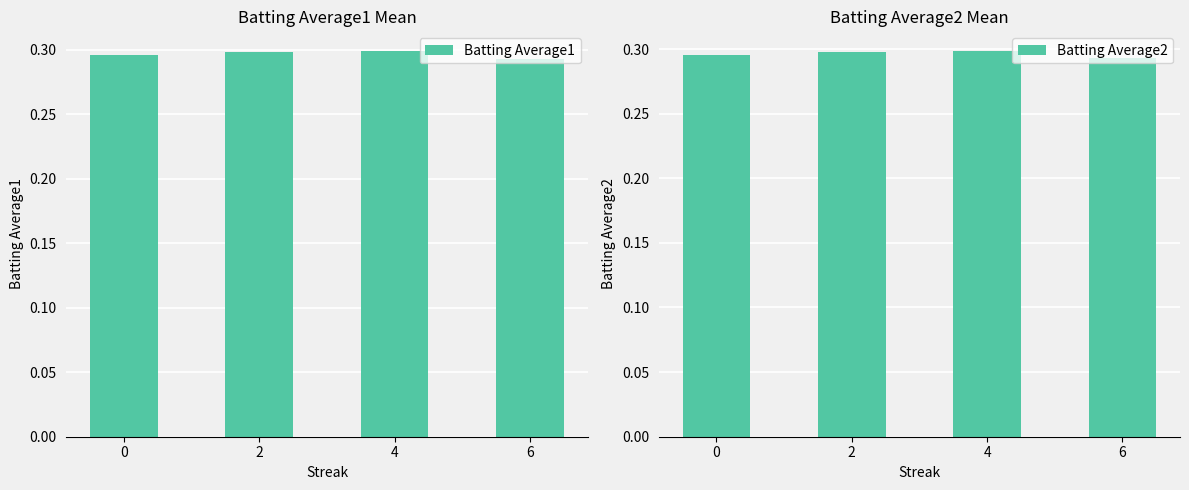

Which series has the widest spread of values?

Batting Average1